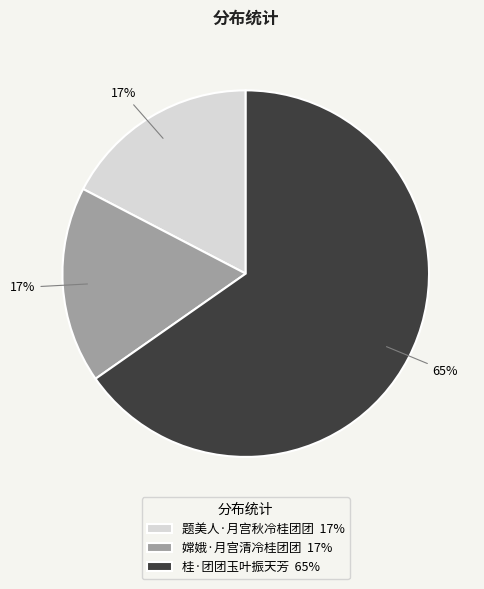

Is there any slice that represents more than half of the pie?

Yes